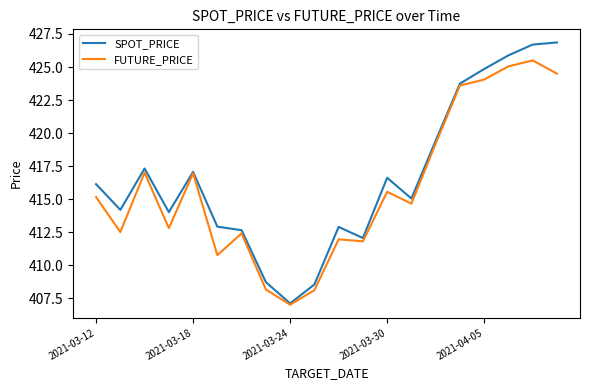

Does the chart display data point markers on the line(s)?

No